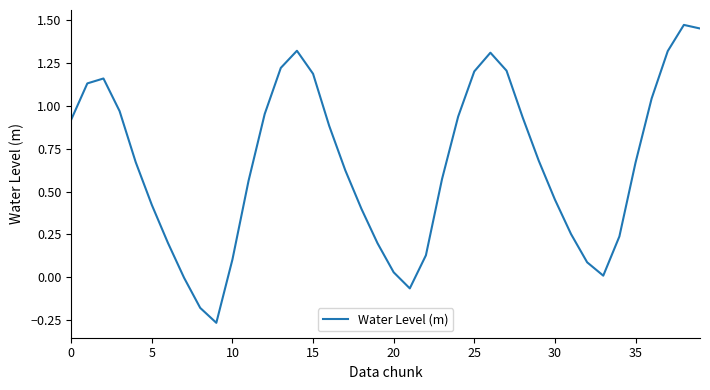

What is the difference between the maximum and minimum values?

1.7